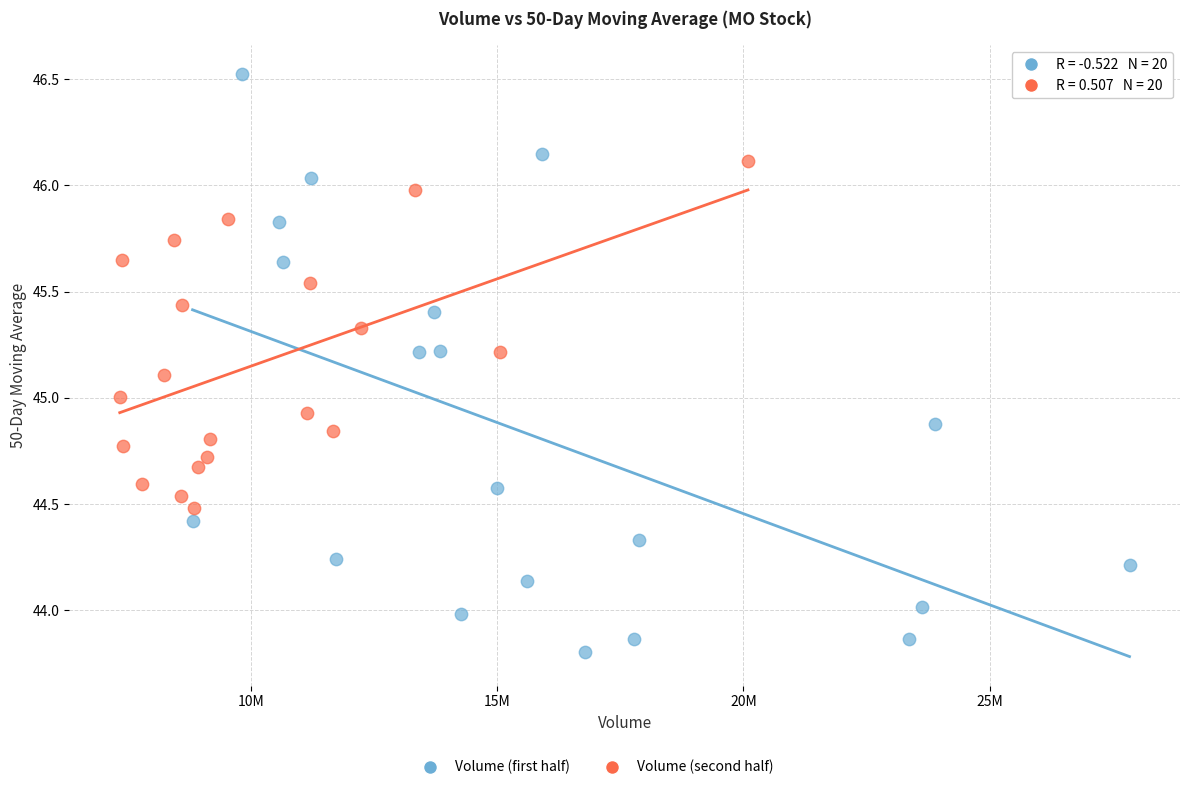

Which series reaches the minimum Y coordinate?

Volume (first half)